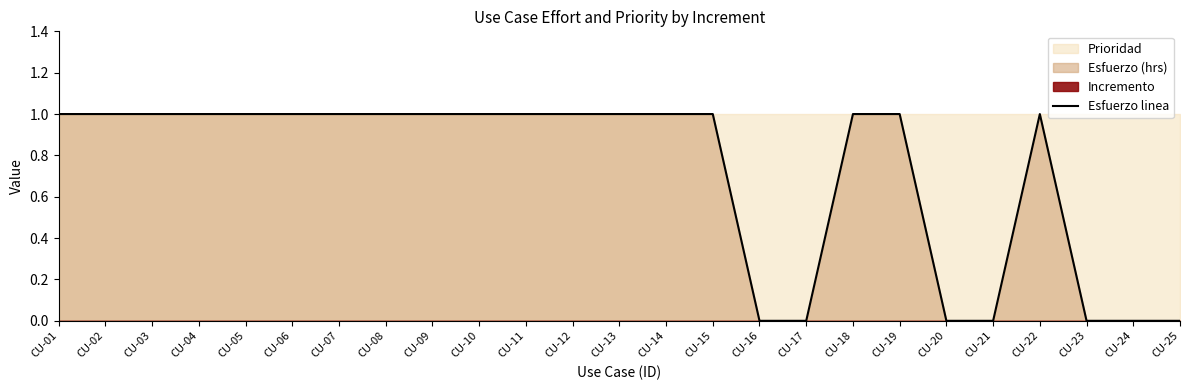

True or false: the data has more than 2 interior local peaks.

False